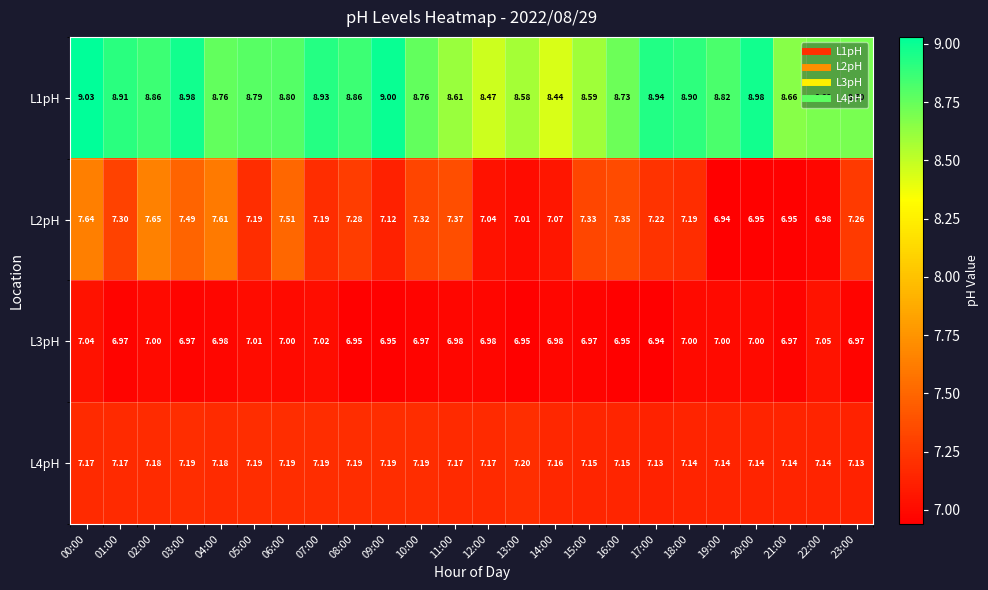

Count the number of data series in this chart.

4